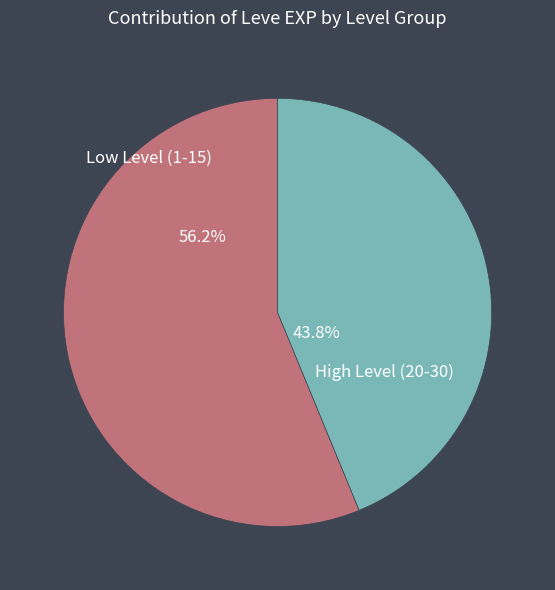

Is there a majority slice in this chart?

Yes